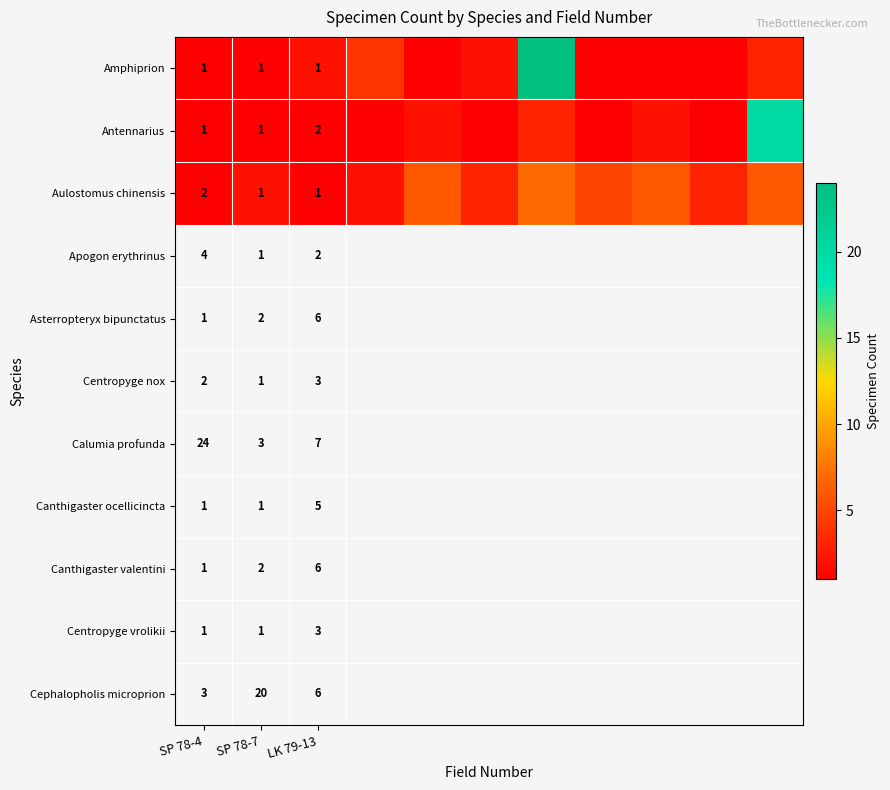

The value of Antennarius at LK 79-13 is 2. True or false?

True